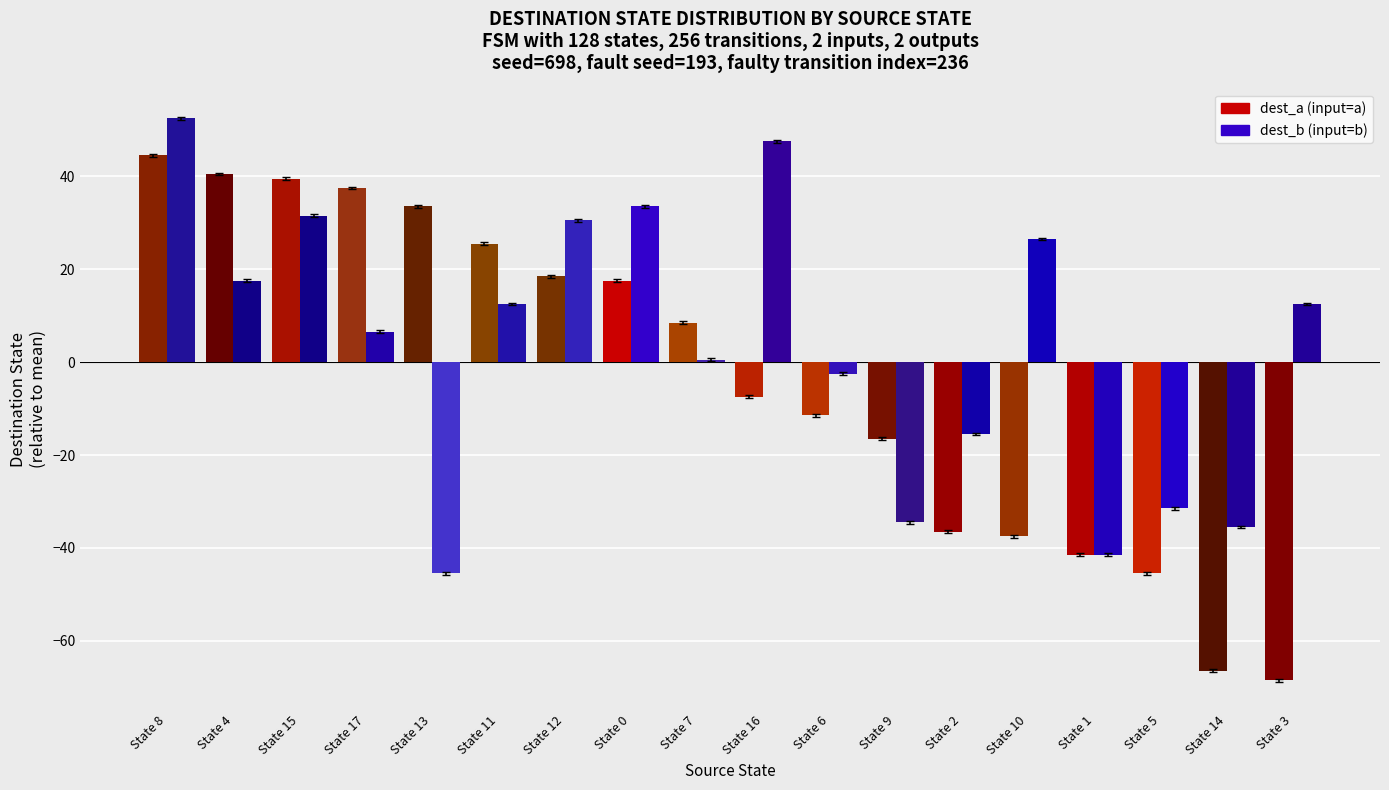

How many data points in dest_b (input=b) are less than 12?

9